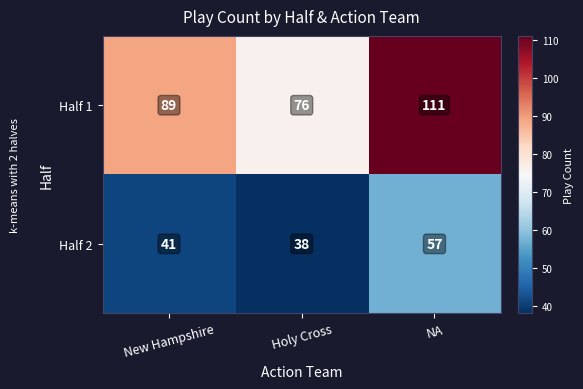

What is the spread (max minus min) of values at New Hampshire?

48